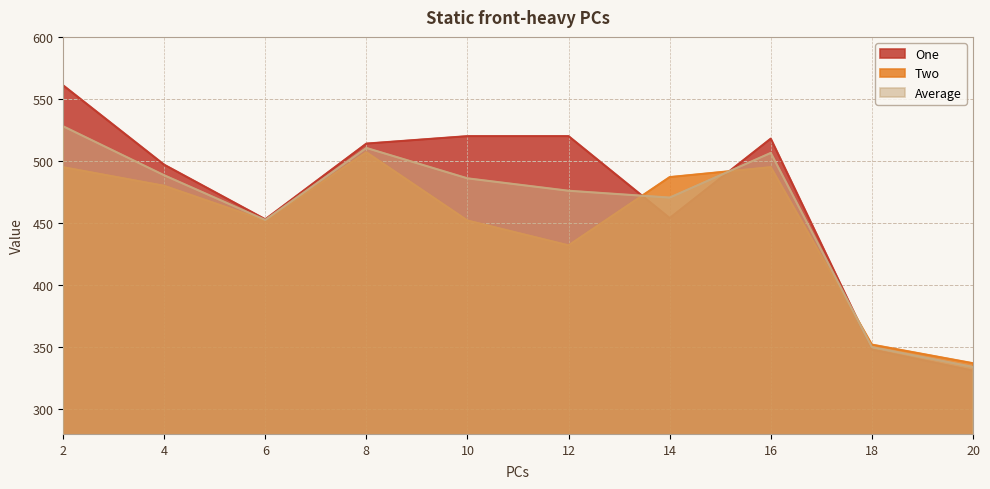

At 2, list the series in order from smallest to largest.

Two, Average, One